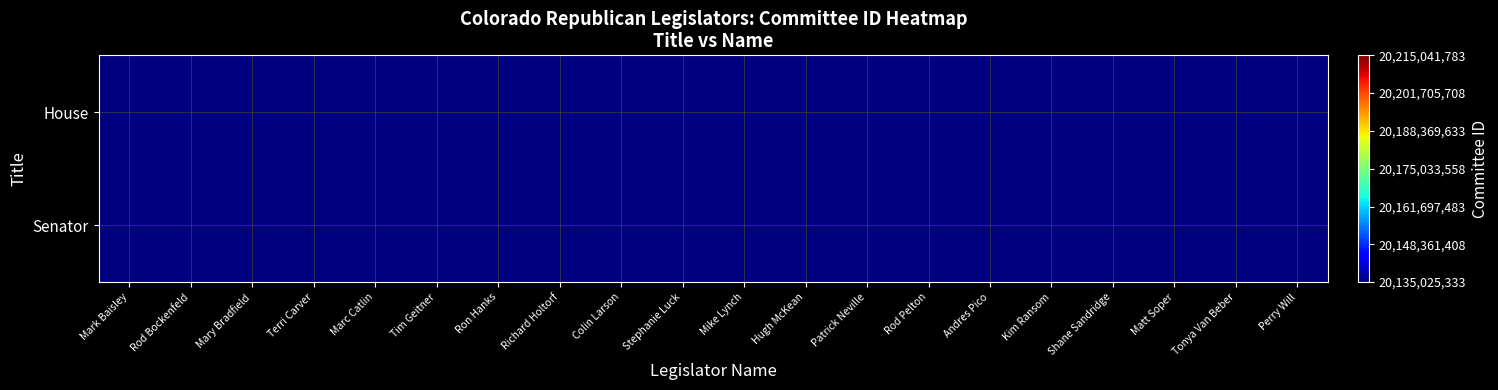

Rank the categories by House value from highest to lowest.

Andres Pico, Rod Pelton, Colin Larson, Mark Baisley, Stephanie Luck, Richard Holtorf, Perry Will, Ron Hanks, Mike Lynch, Mary Bradfield, Tonya Van Beber, Matt Soper, Shane Sandridge, Marc Catlin, Tim Geitner, Hugh McKean, Rod Bockenfeld, Kim Ransom, Patrick Neville, Terri Carver